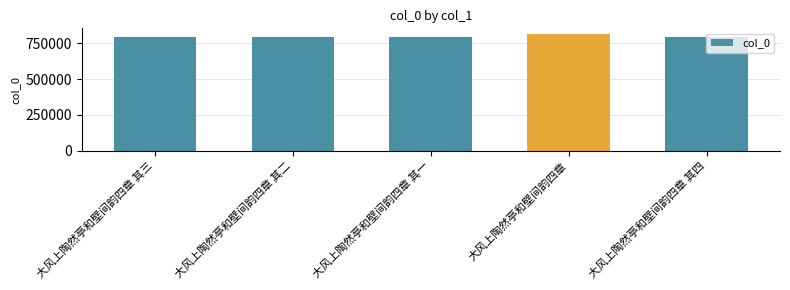

Approximately how many times larger is the value at 大风上陶然亭和壁间韵四章 其二 compared to 大风上陶然亭和壁间韵四章 其四?

1.0